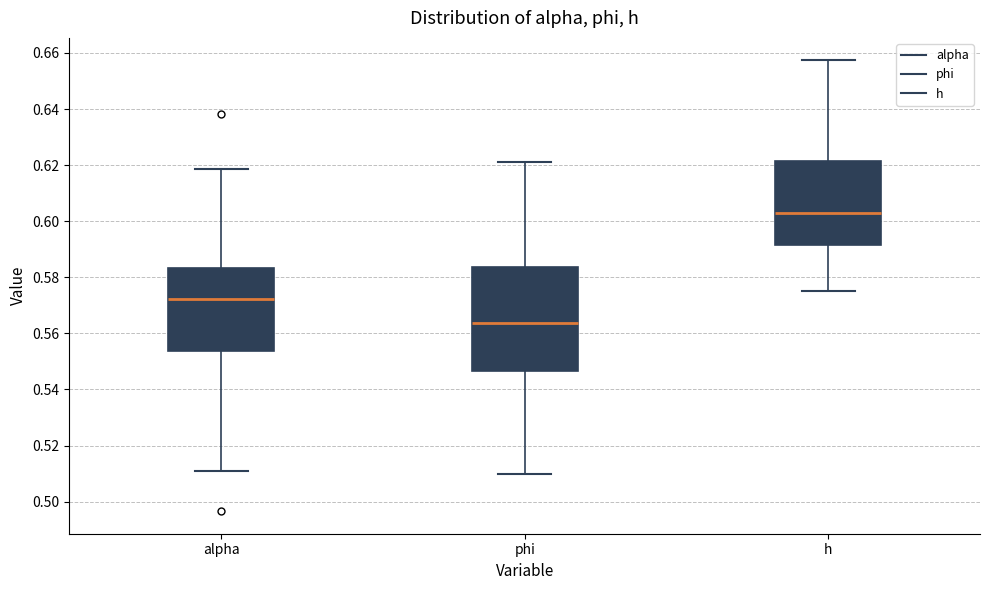

Reading left to right, transcribe this box plot: for each box, give where its median line is, the range the box spans, and where its two whiskers end, as read against the y-axis. The values are not printed on the chart, so give them approximately, as read against the axis.

alpha: median 0.572, box 0.554 to 0.584, whiskers 0.510 to 0.618
phi: median 0.564, box 0.546 to 0.584, whiskers 0.510 to 0.622
h: median 0.602, box 0.592 to 0.622, whiskers 0.576 to 0.658